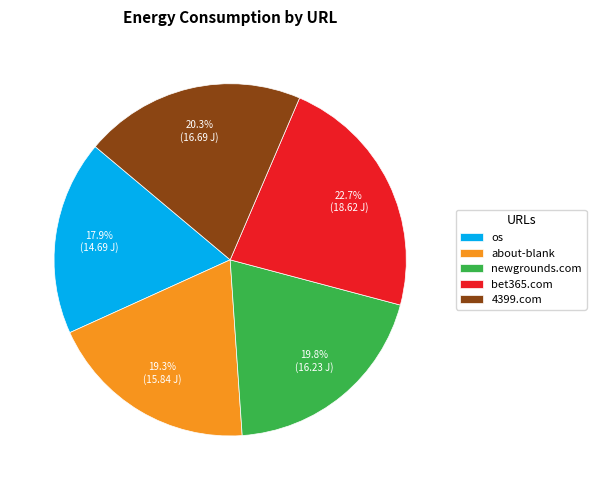

Is the sum of newgrounds.com and bet365.com greater than half?

No